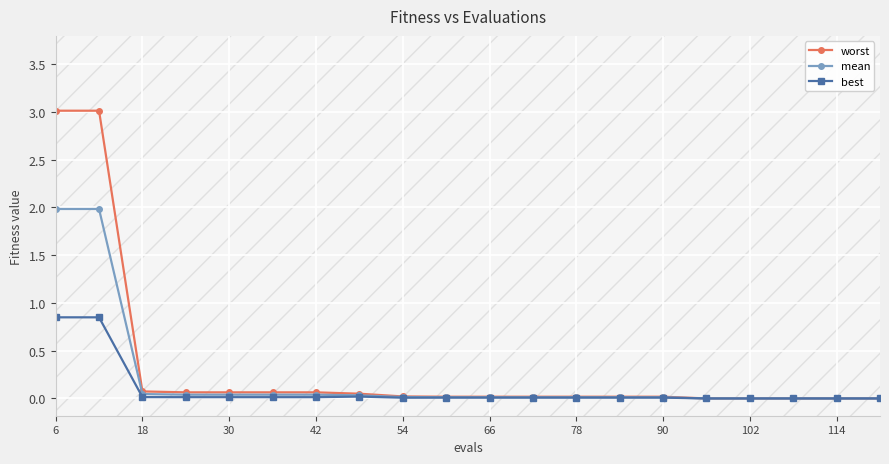

What is the maximum value for worst?

3.0